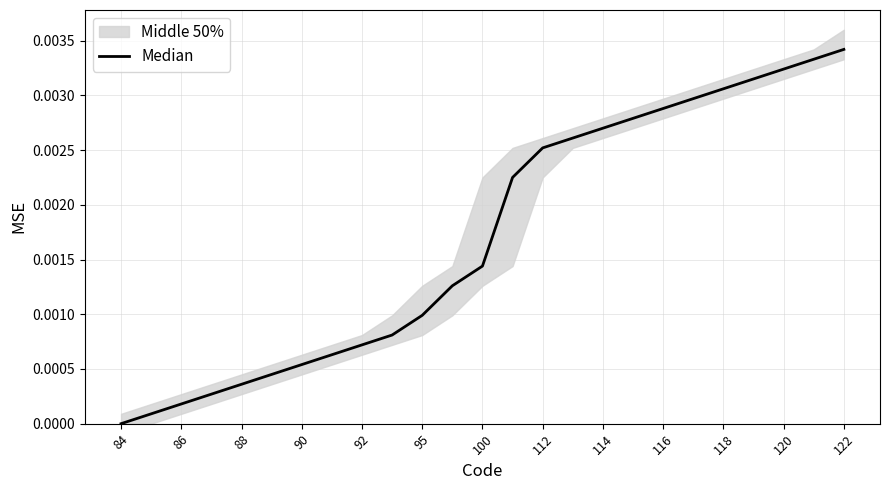

True or false: there are more than 2 points higher than both neighbors.

False